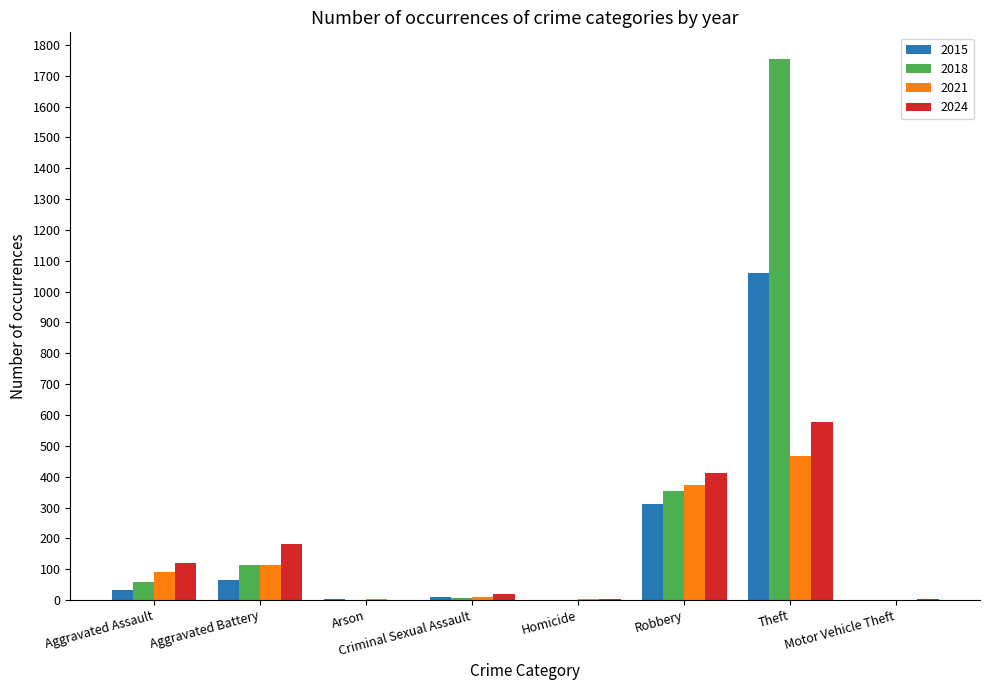

What is the sum of all 2018 values?

2290